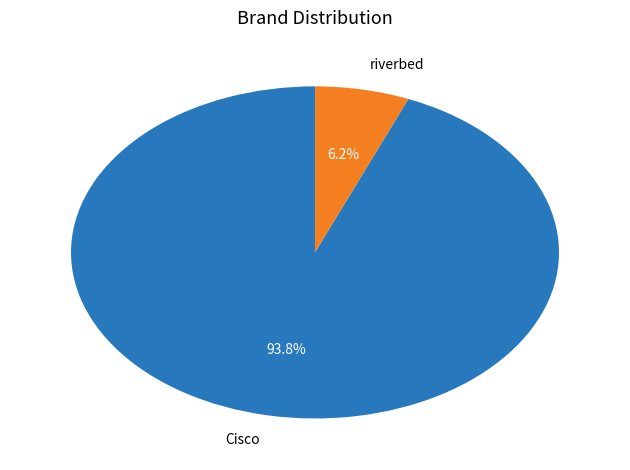

What is the ratio of the value at riverbed to the value at Cisco?

0.1